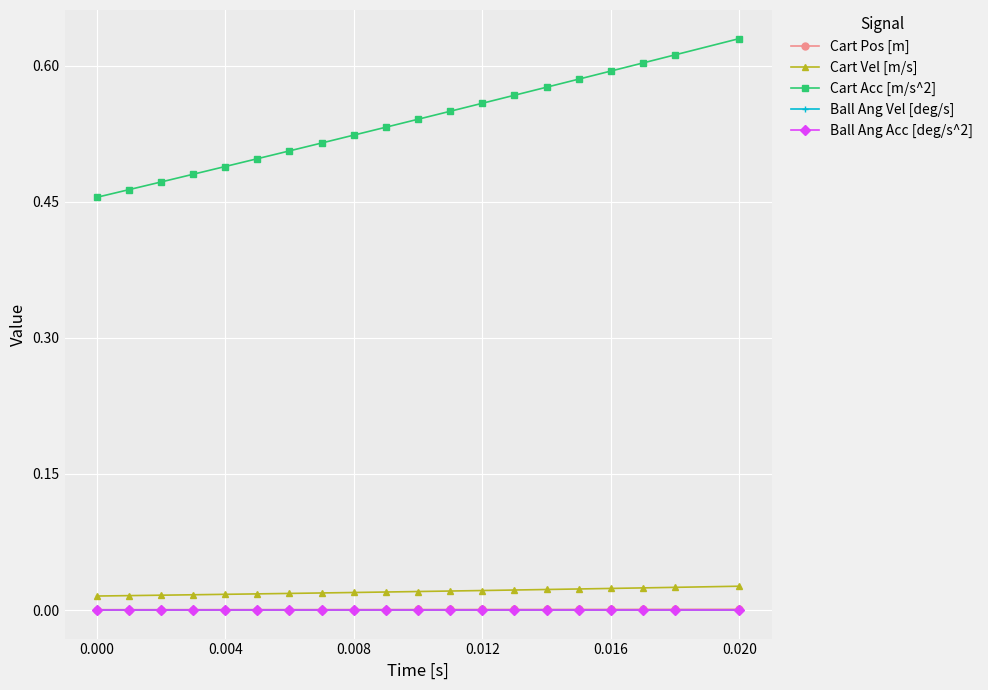

True or false: Ball Ang Vel [deg/s] has more than 0 points higher than both neighbors.

False